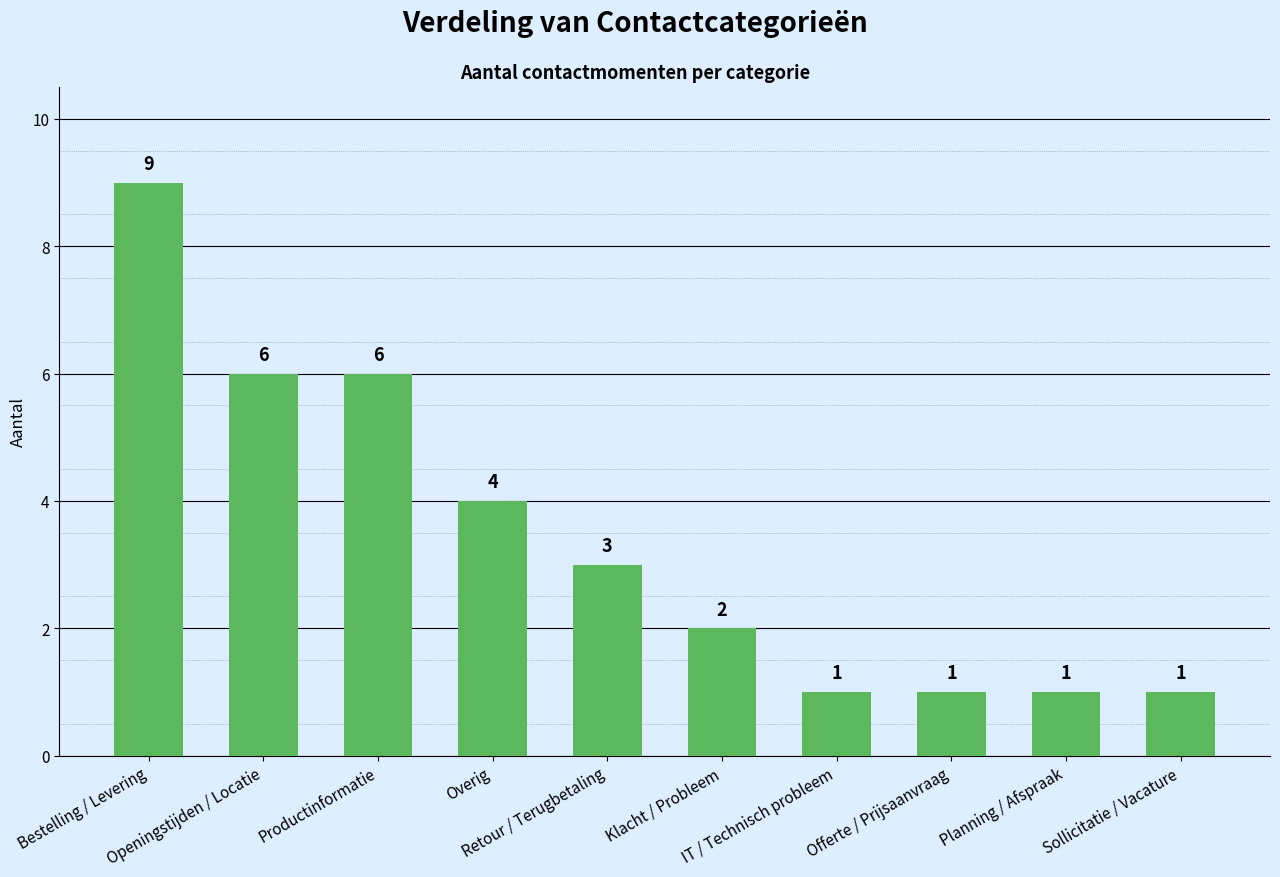

At which label does the data first exceed 3?

Bestelling / Levering